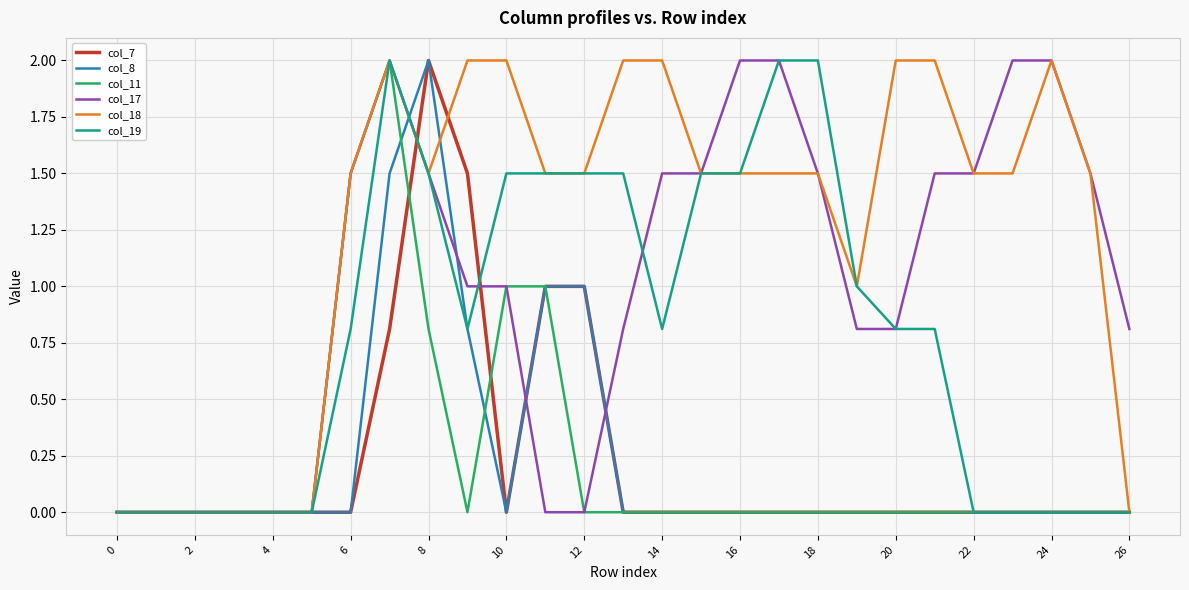

What is the greatest value displayed?

2.0